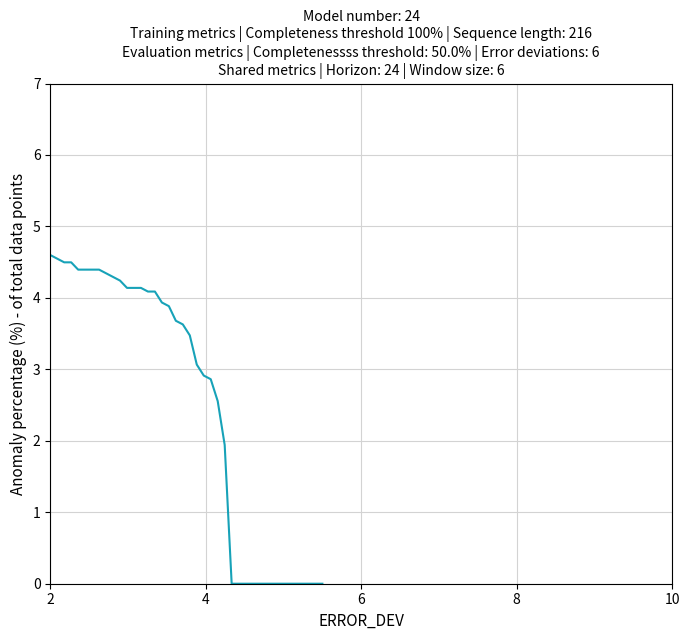

What is the maximum value shown in the chart?

4.6